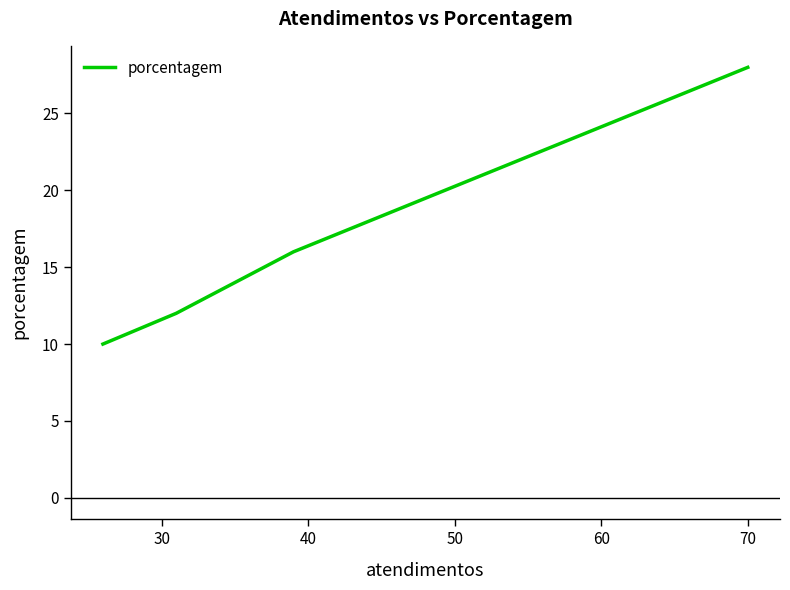

True or false: the data has more than 2 interior local peaks.

False